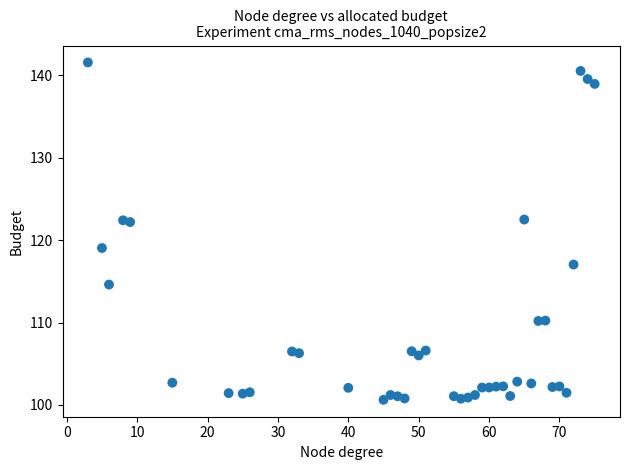

What is the range of X values (max minus min)?

72.0